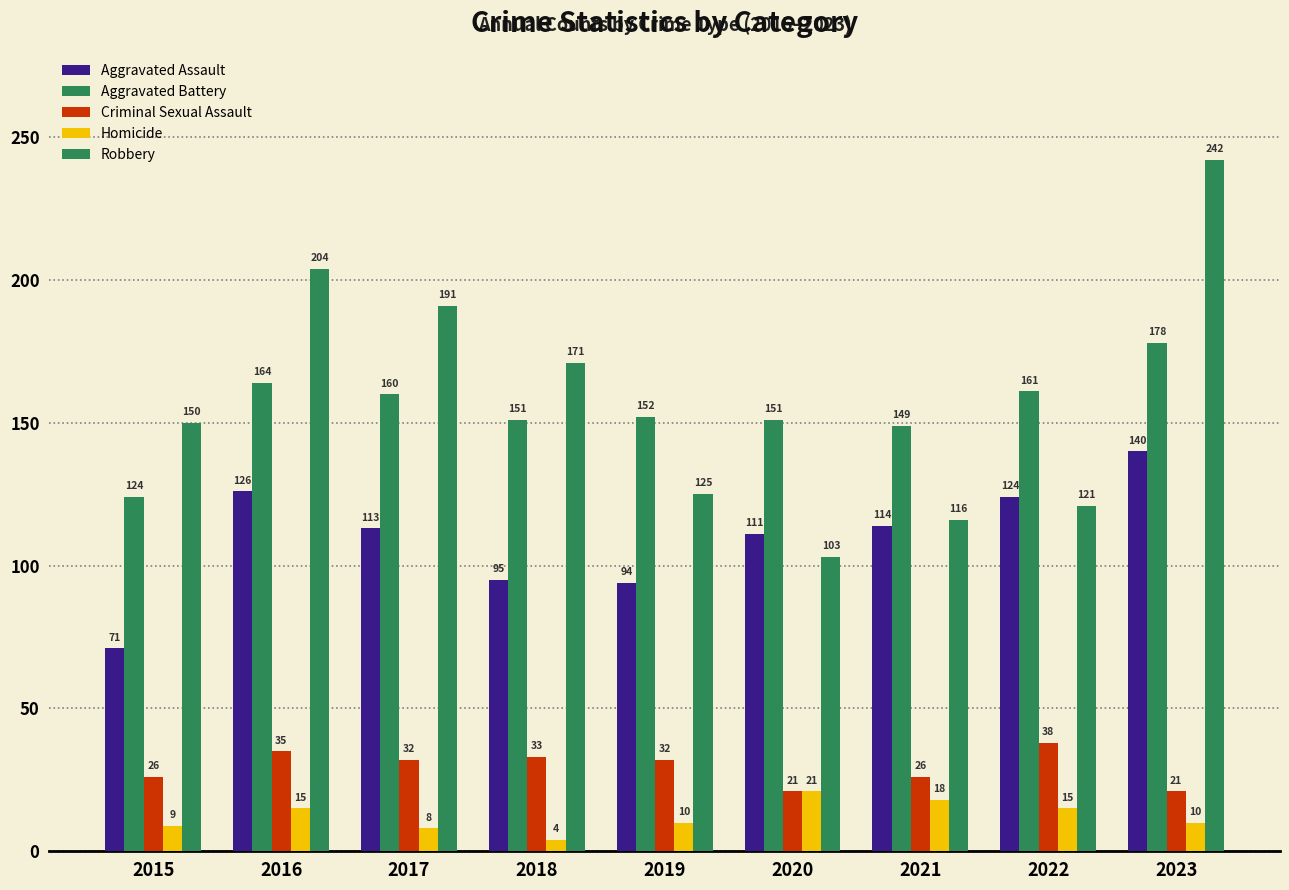

Are the bars horizontal?

No